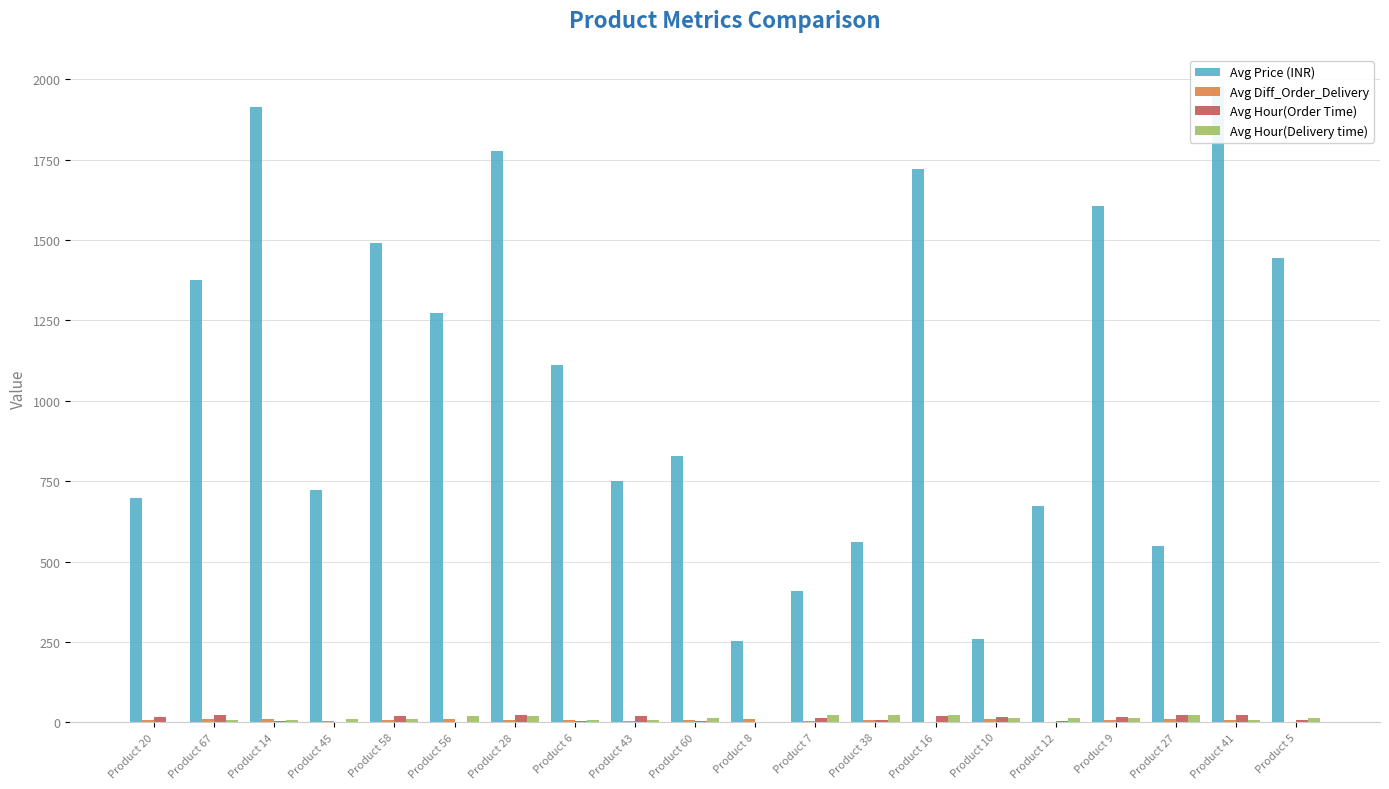

Rank the categories by Avg Price (INR) value from lowest to highest.

Product 8, Product 10, Product 7, Product 27, Product 38, Product 12, Product 20, Product 45, Product 43, Product 60, Product 6, Product 56, Product 67, Product 5, Product 58, Product 9, Product 16, Product 28, Product 14, Product 41